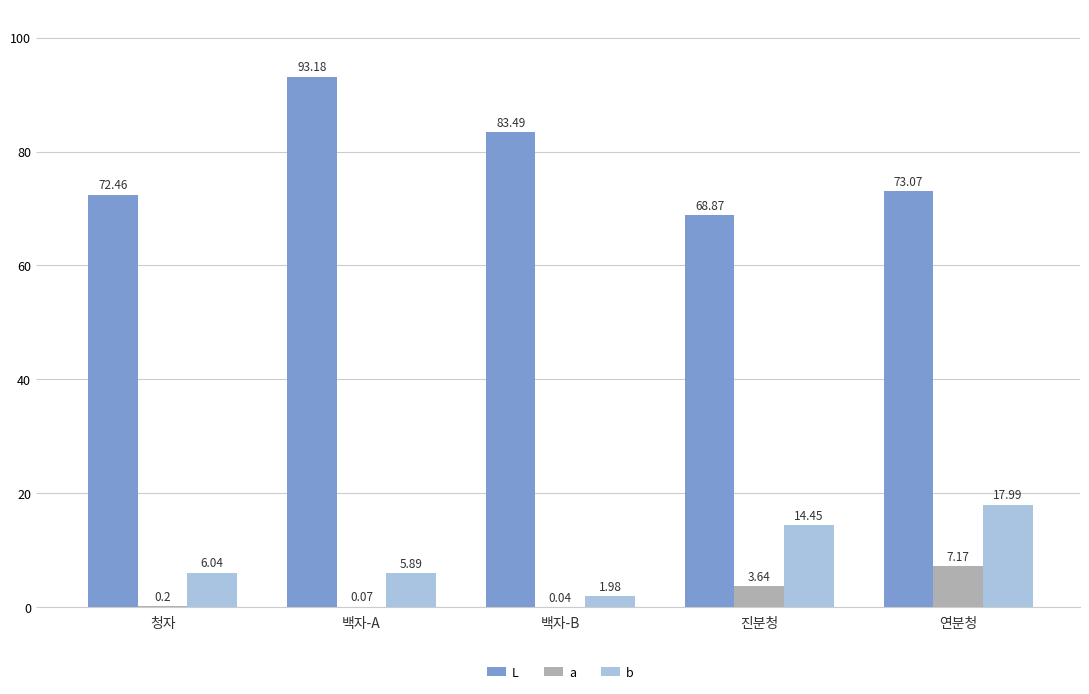

Which label corresponds to the largest value in the chart?

백자-A